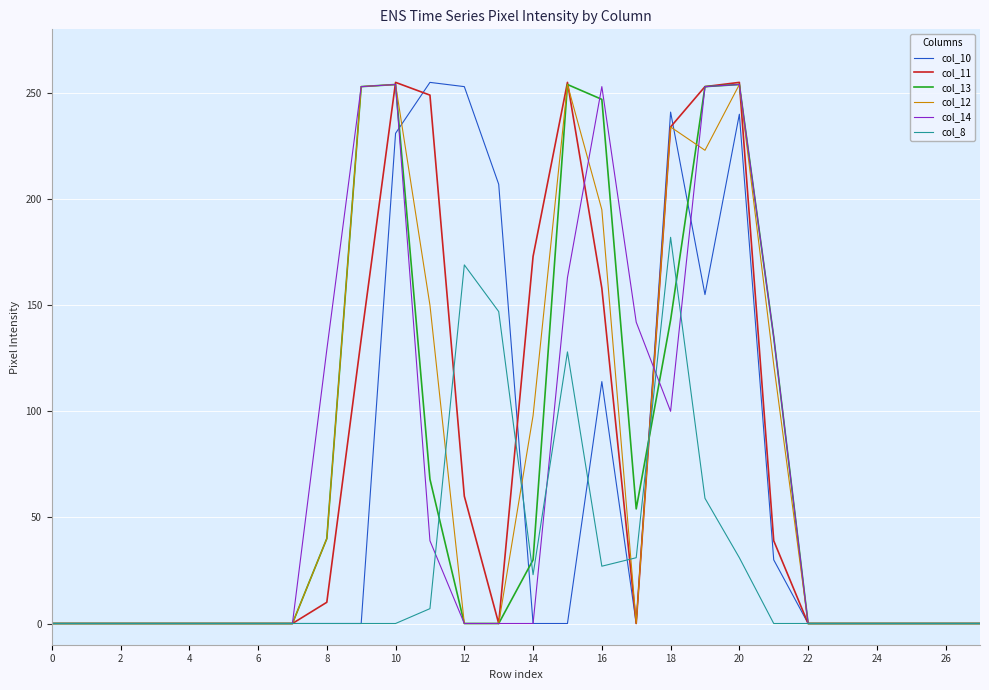

The col_10 series shows -162 at 26. True or false?

False